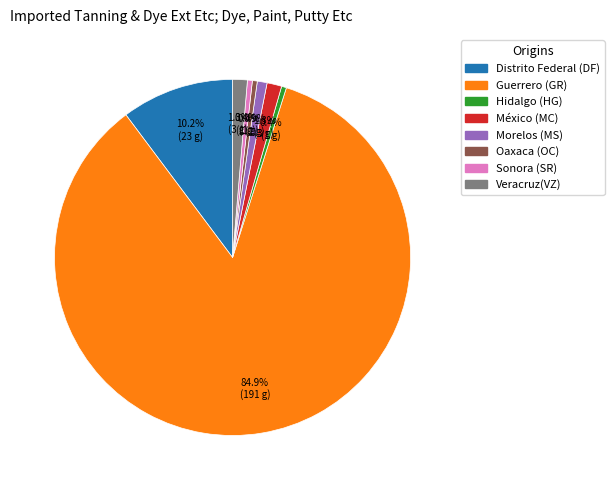

Is there a majority slice in this chart?

Yes